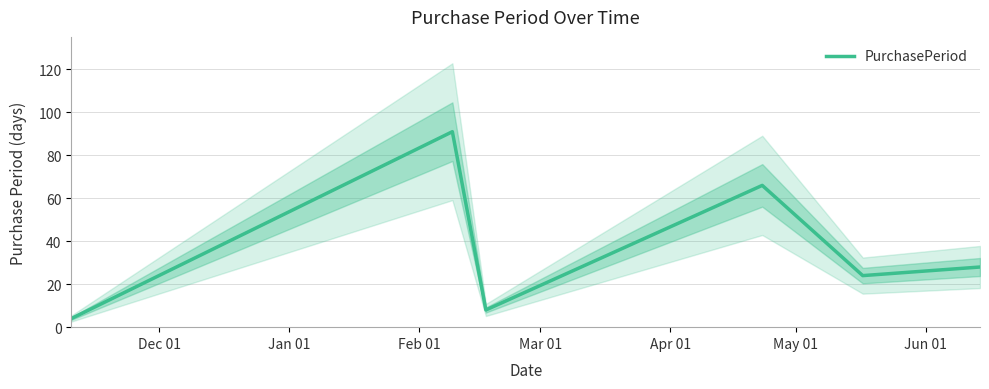

What is the maximum value for PurchasePeriod?

91